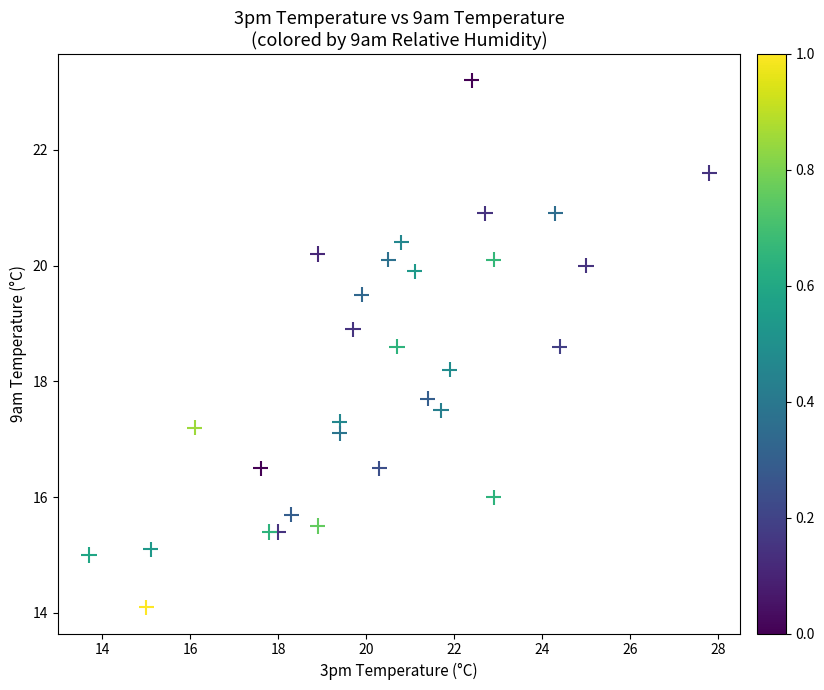

What is the range of X values (max minus min)?

14.1